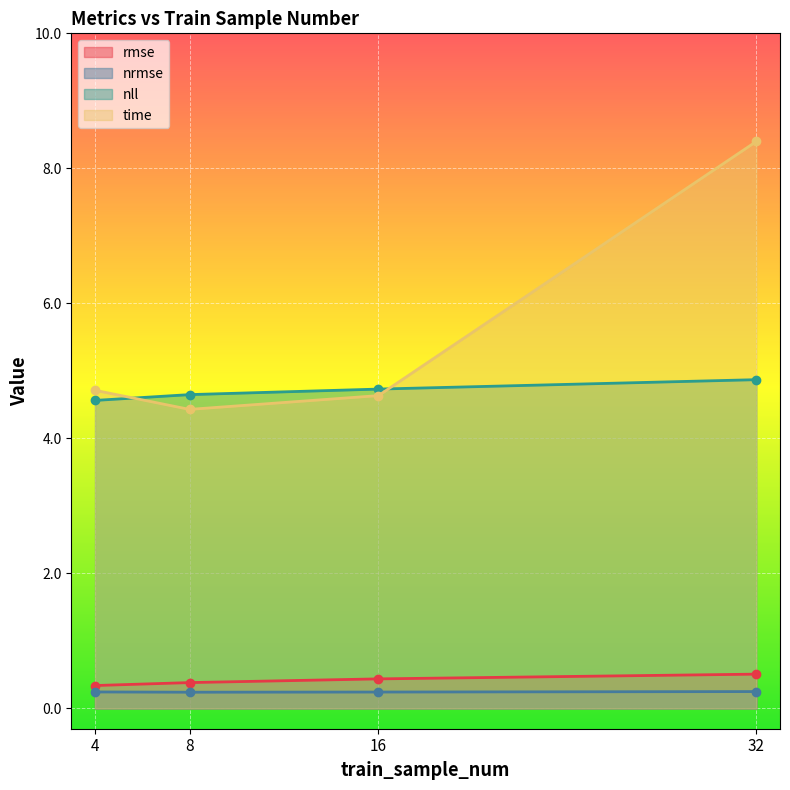

What is the spread (max minus min) of values at 4?

4.5